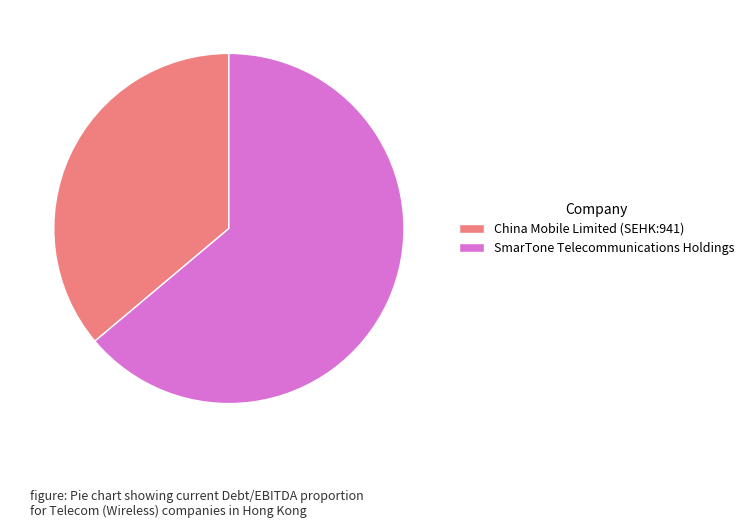

Which has a higher value, China Mobile Limited (SEHK:941) or SmarTone Telecommunications Holdings?

SmarTone Telecommunications Holdings